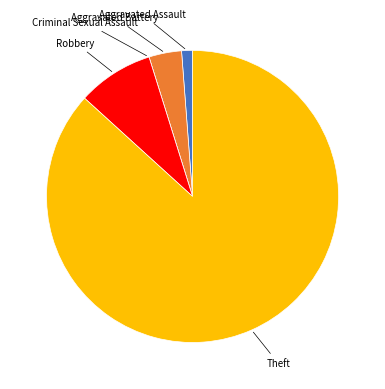

The Theft slice represents 87% of the pie. True or false?

True